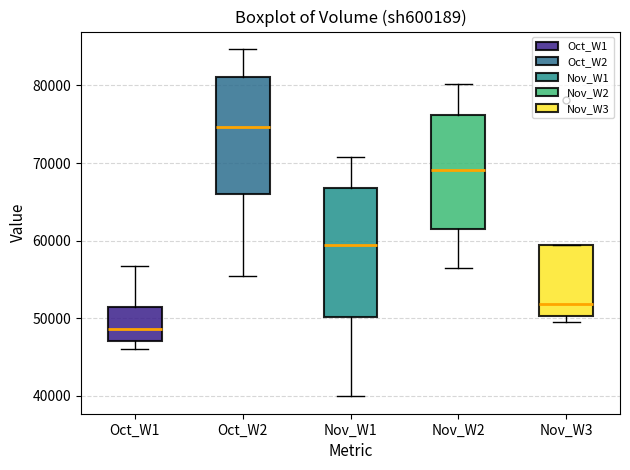

Reading left to right, transcribe this box plot: for each box, give where its median line is, the range the box spans, and where its two whiskers end, as read against the y-axis. The values are not printed on the chart, so give them approximately, as read against the axis.

Oct_W1: median 49000, box 47000 to 51000, whiskers 46000 to 57000
Oct_W2: median 75000, box 66000 to 81000, whiskers 55000 to 85000
Nov_W1: median 59000, box 50000 to 67000, whiskers 40000 to 71000
Nov_W2: median 69000, box 62000 to 76000, whiskers 56000 to 80000
Nov_W3: median 52000, box 50000 to 59000, whiskers 49000 to 59000